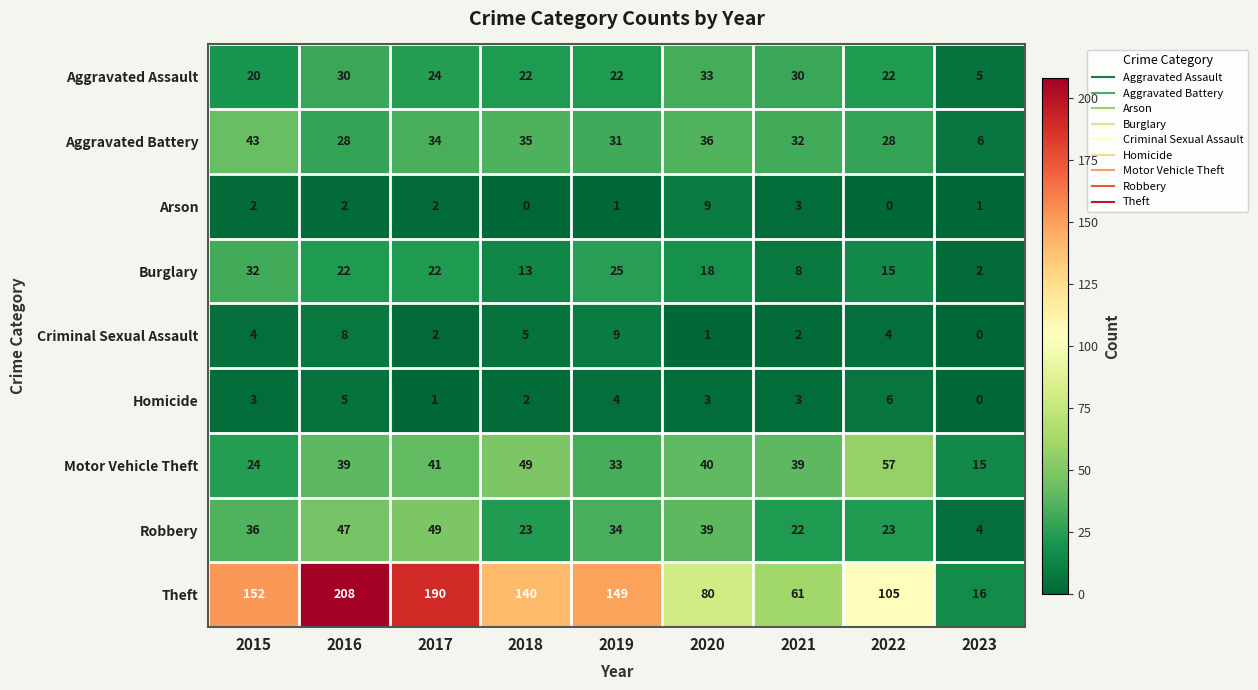

What is the difference between the highest and lowest values at 2021?

59